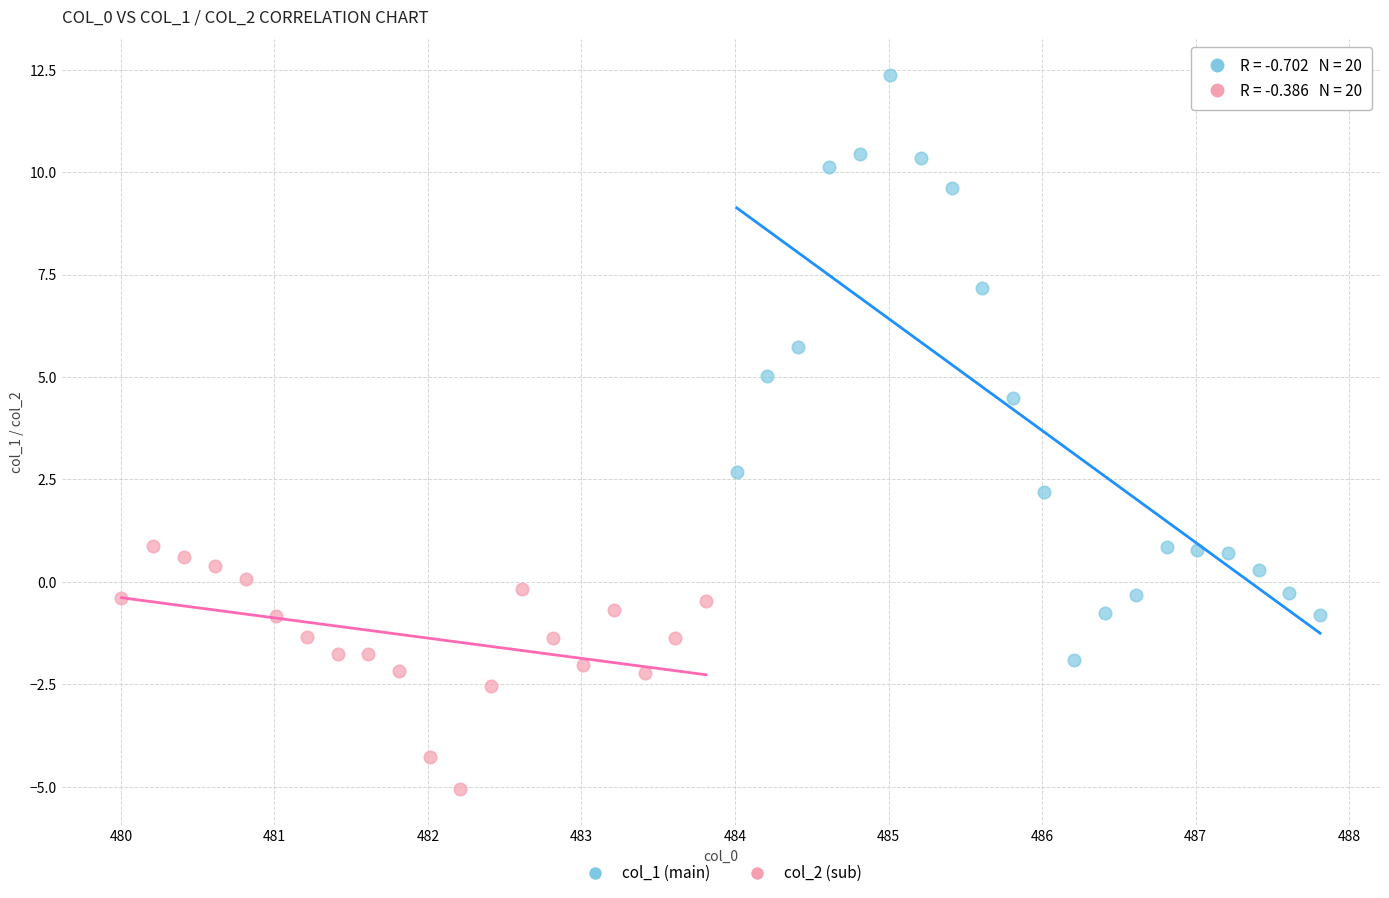

Which series reaches the maximum Y coordinate?

col_1 (main)